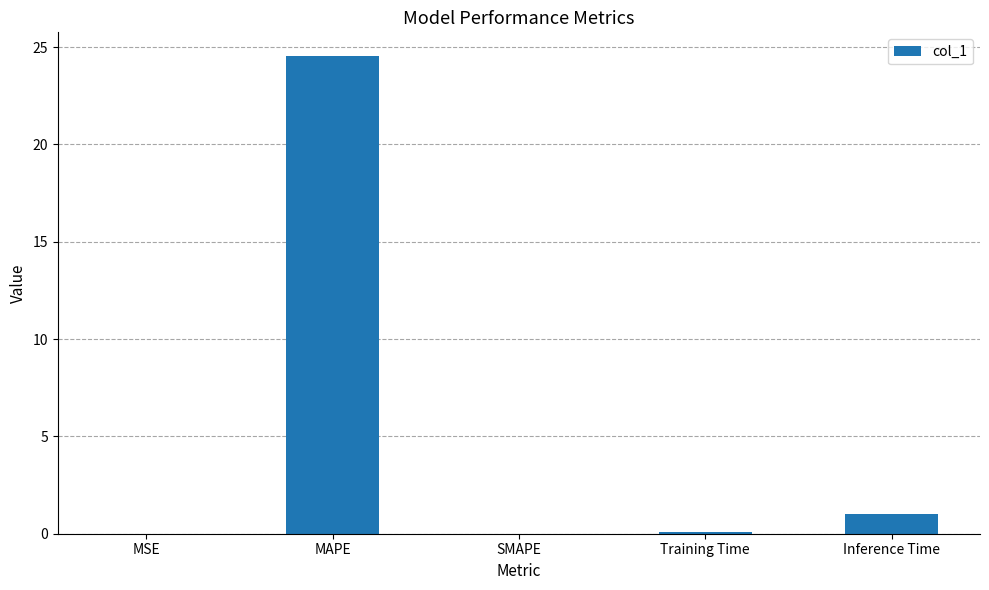

What is the sum of all values?

25.7